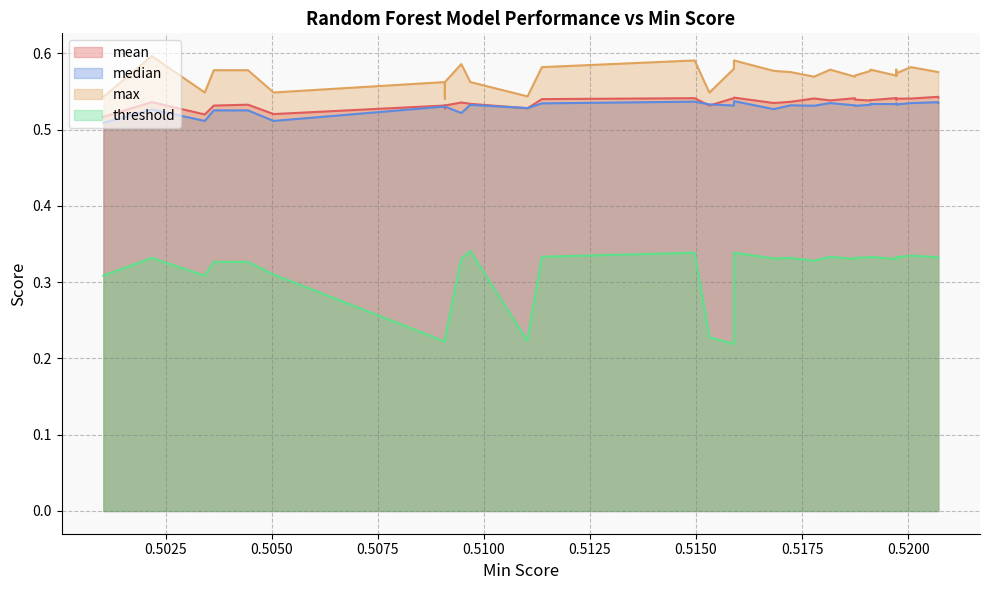

Is it true that threshold equals 0.1 at 2?

False